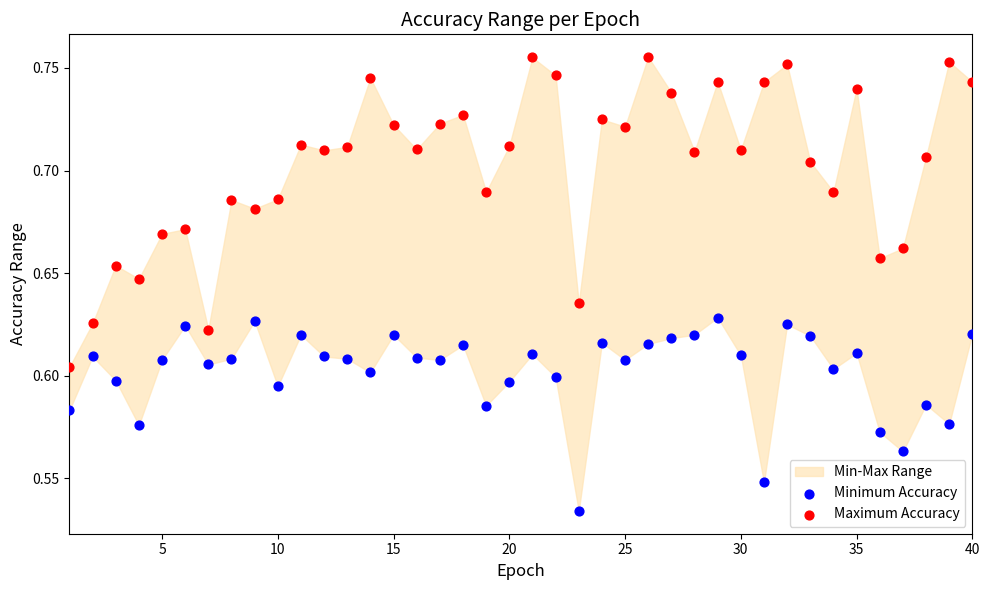

Which series reaches the minimum Y coordinate?

Minimum Accuracy